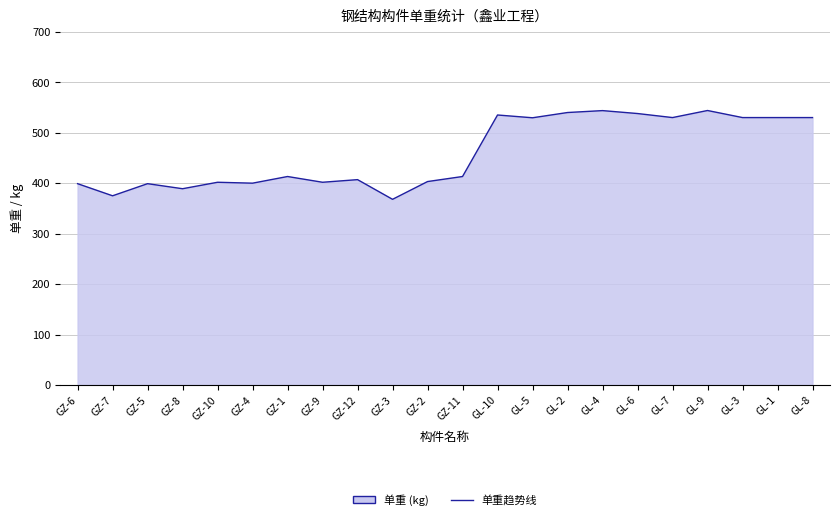

Does the chart have visible grid lines?

Yes